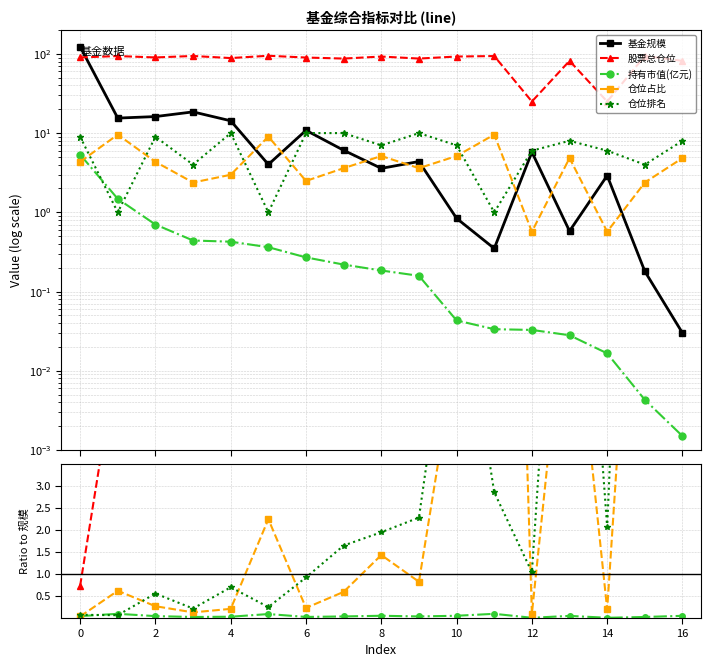

True or false: 持有市值(亿元) has a value of 0.0 at 6.

True